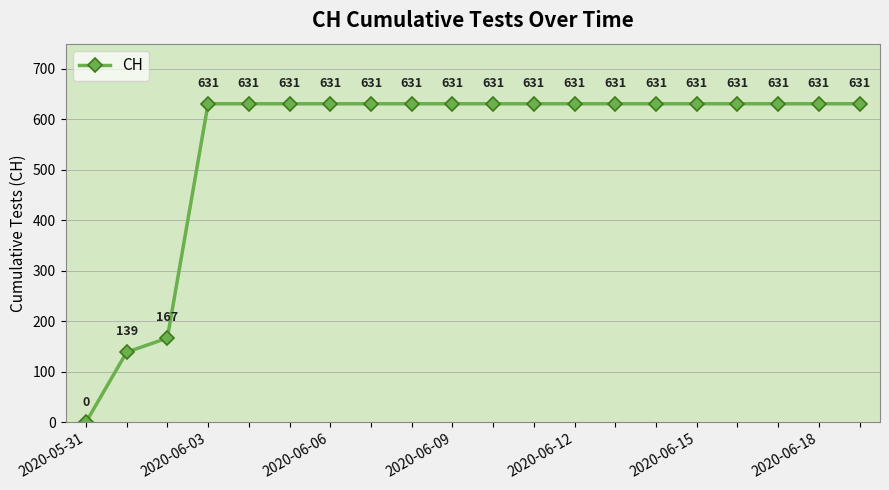

True or false: the data has more than 2 interior local peaks.

False